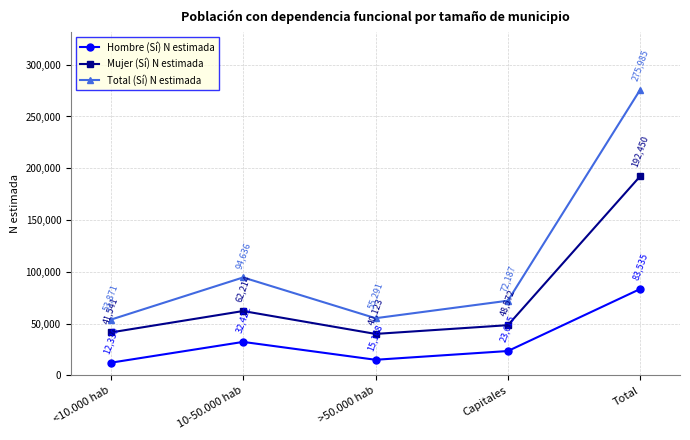

Which series changed the most between >50.000 hab and Total?

Total (Sí) N estimada